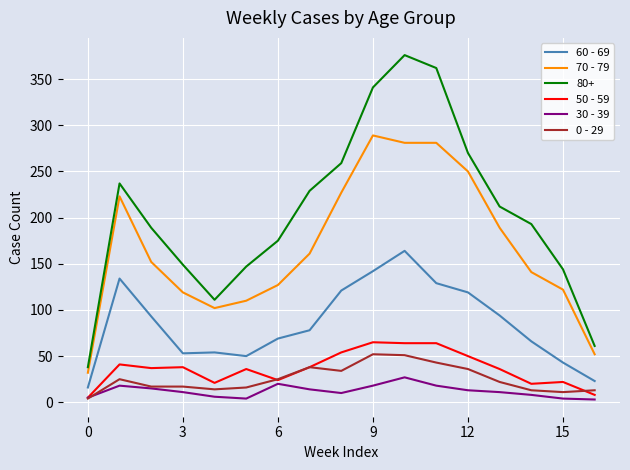

True or false: 70 - 79 and 50 - 59 cross at least once.

False